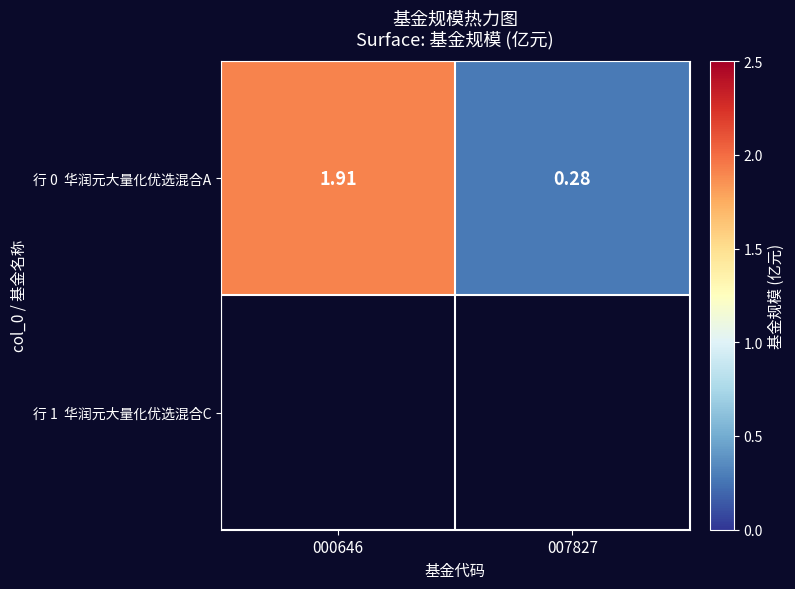

Rank the categories by value from lowest to highest.

007827, 000646